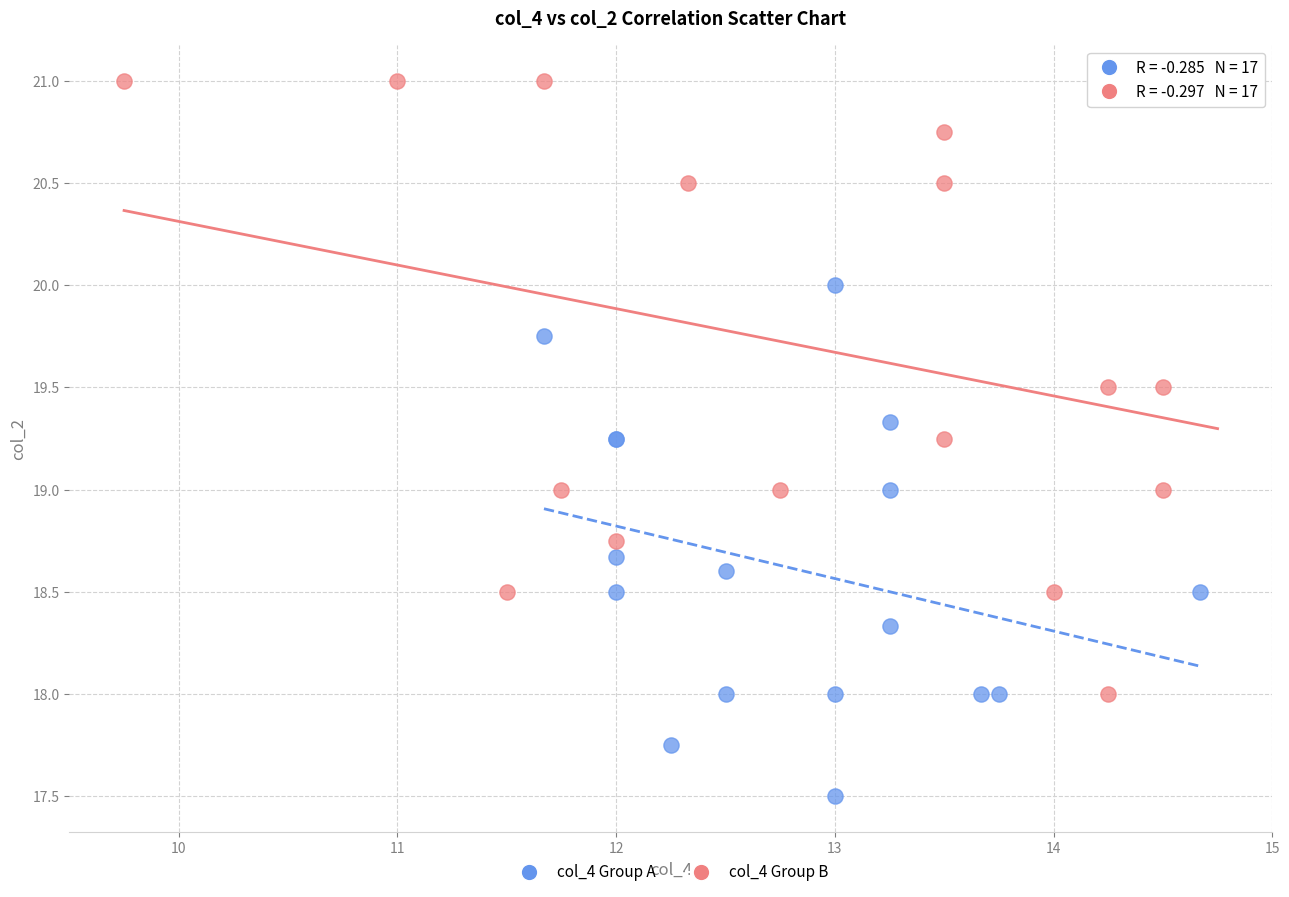

Which series contains the highest Y value?

col_4 Group B